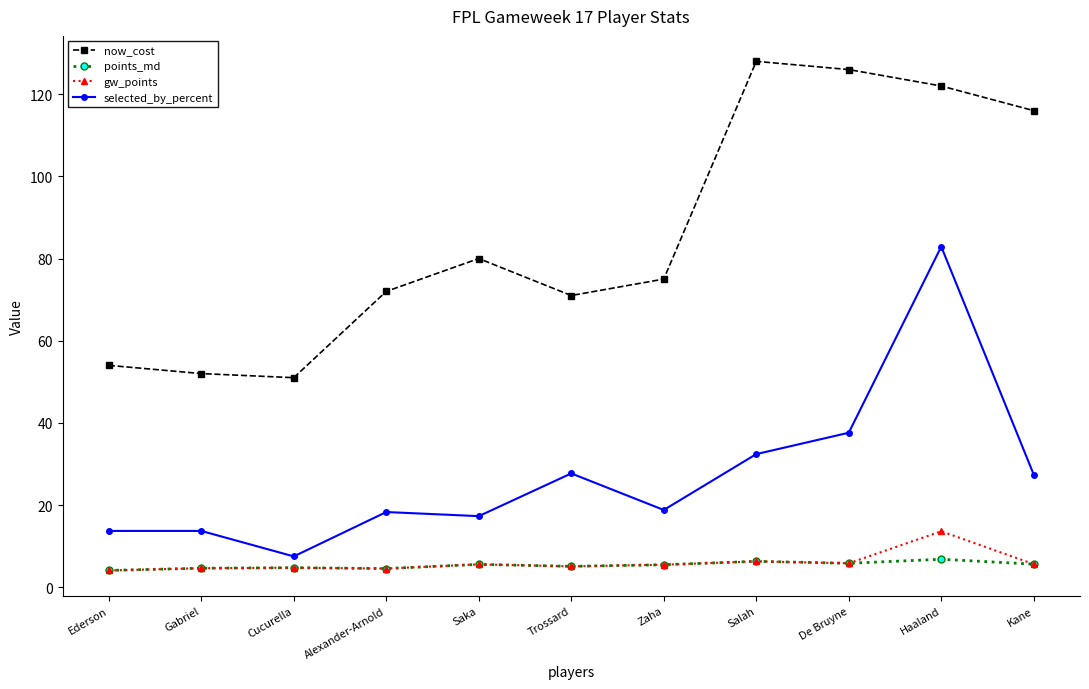

What is the total value across all series at Alexander-Arnold?

99.4